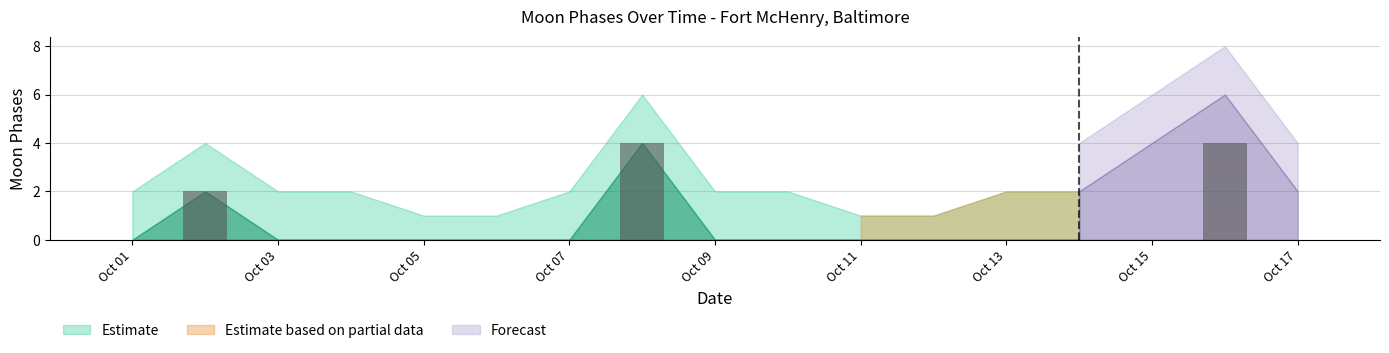

Are the bars grouped side by side (vs. stacked)?

No